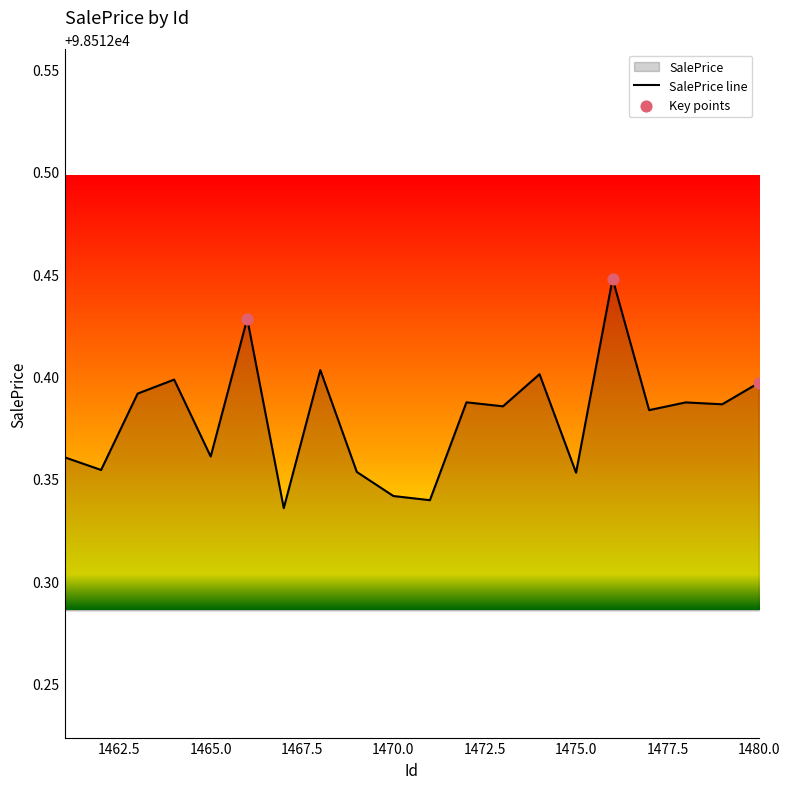

What is the ratio of the value at 1479 to the value at 1469?

1.0